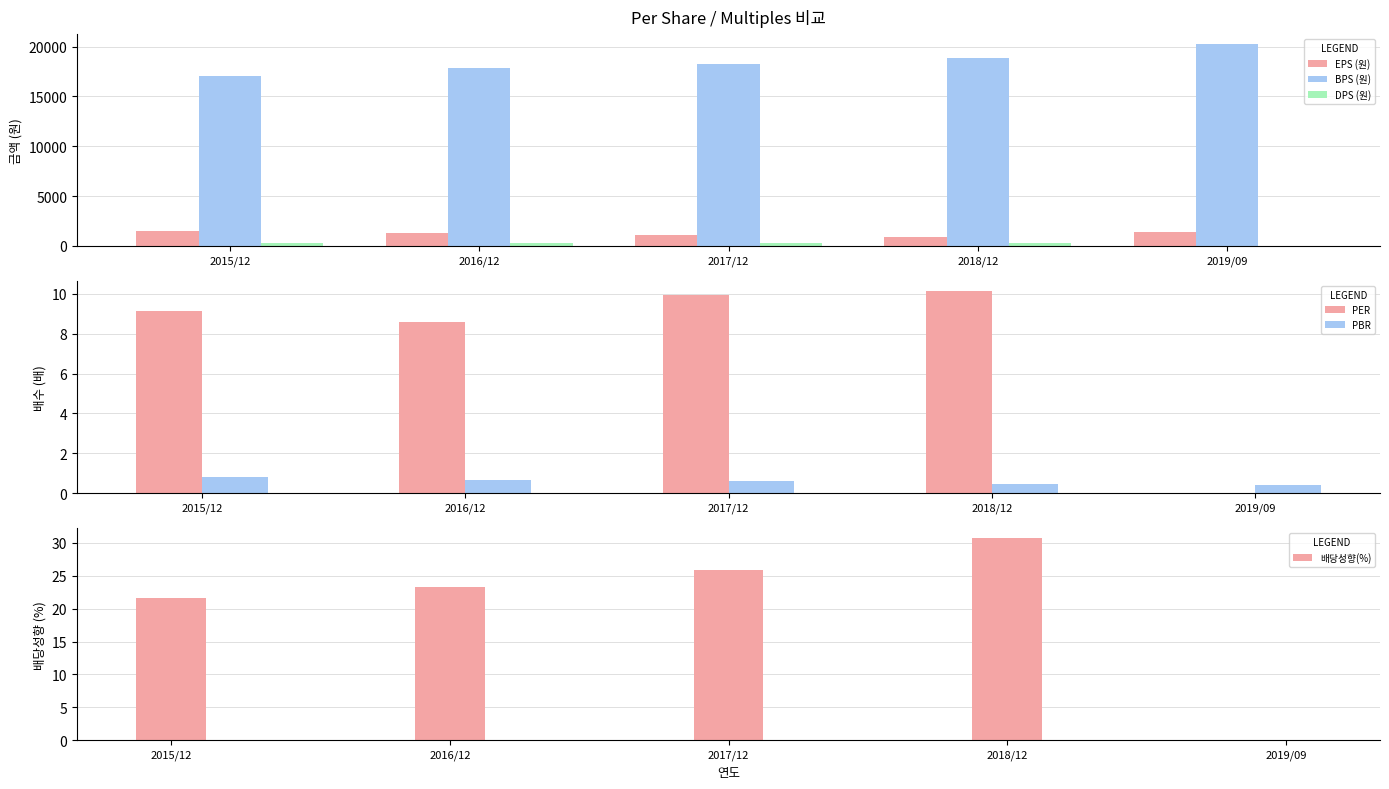

What are all the series names shown in the legend?

EPS (원), BPS (원), DPS (원), PER, PBR, 배당성향(%)